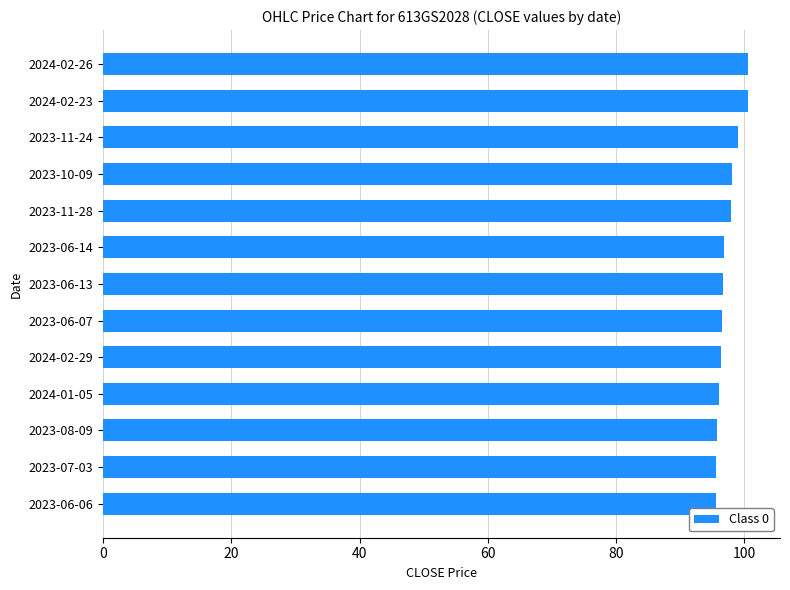

The chart shows a value of 41.7 at 2024-01-05. True or false?

False